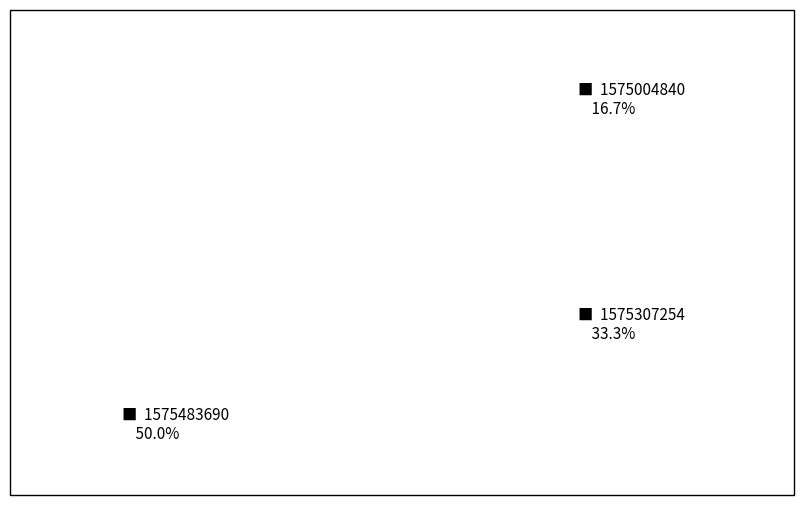

Is there any slice that represents more than half of the pie?

No